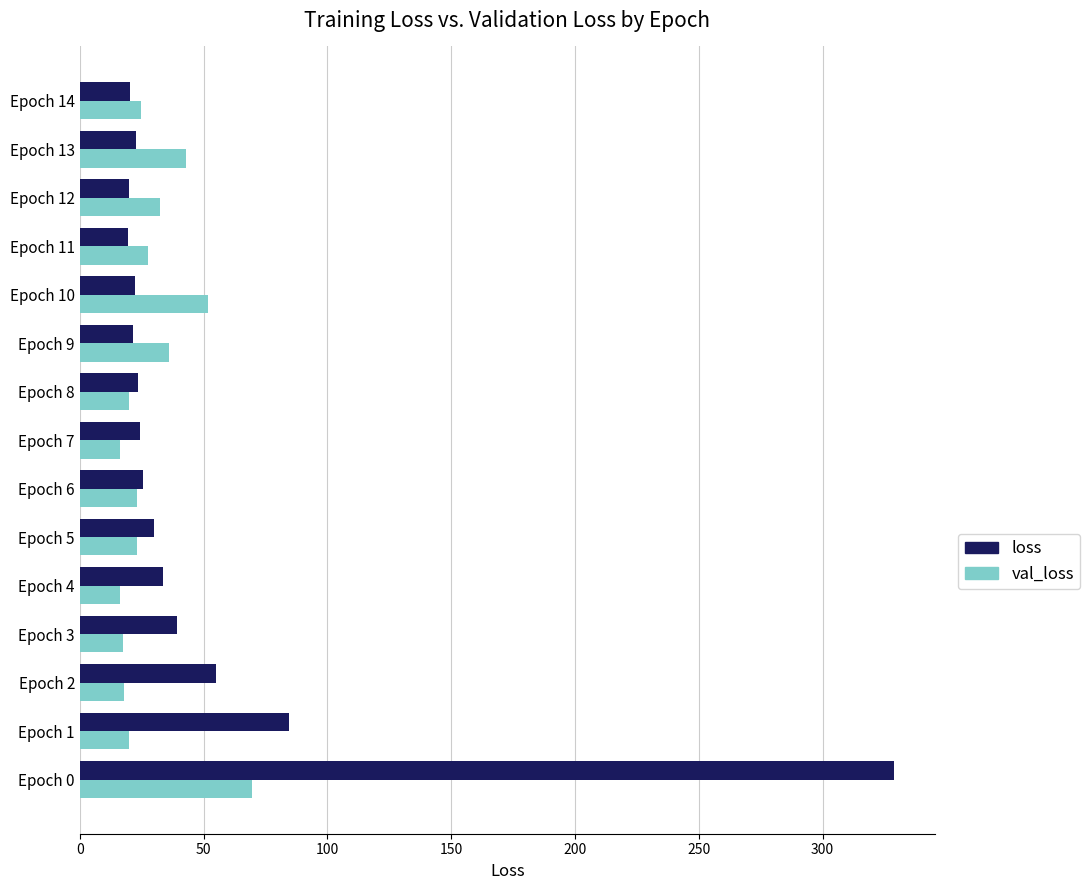

Where is loss nearest to the value 174?

Epoch 1